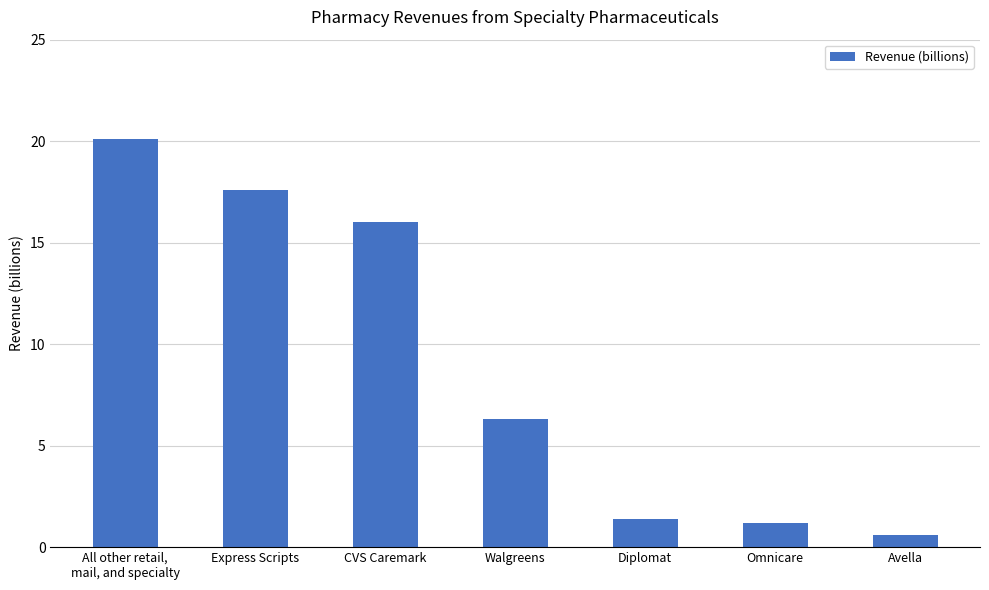

Are the bars horizontal?

No